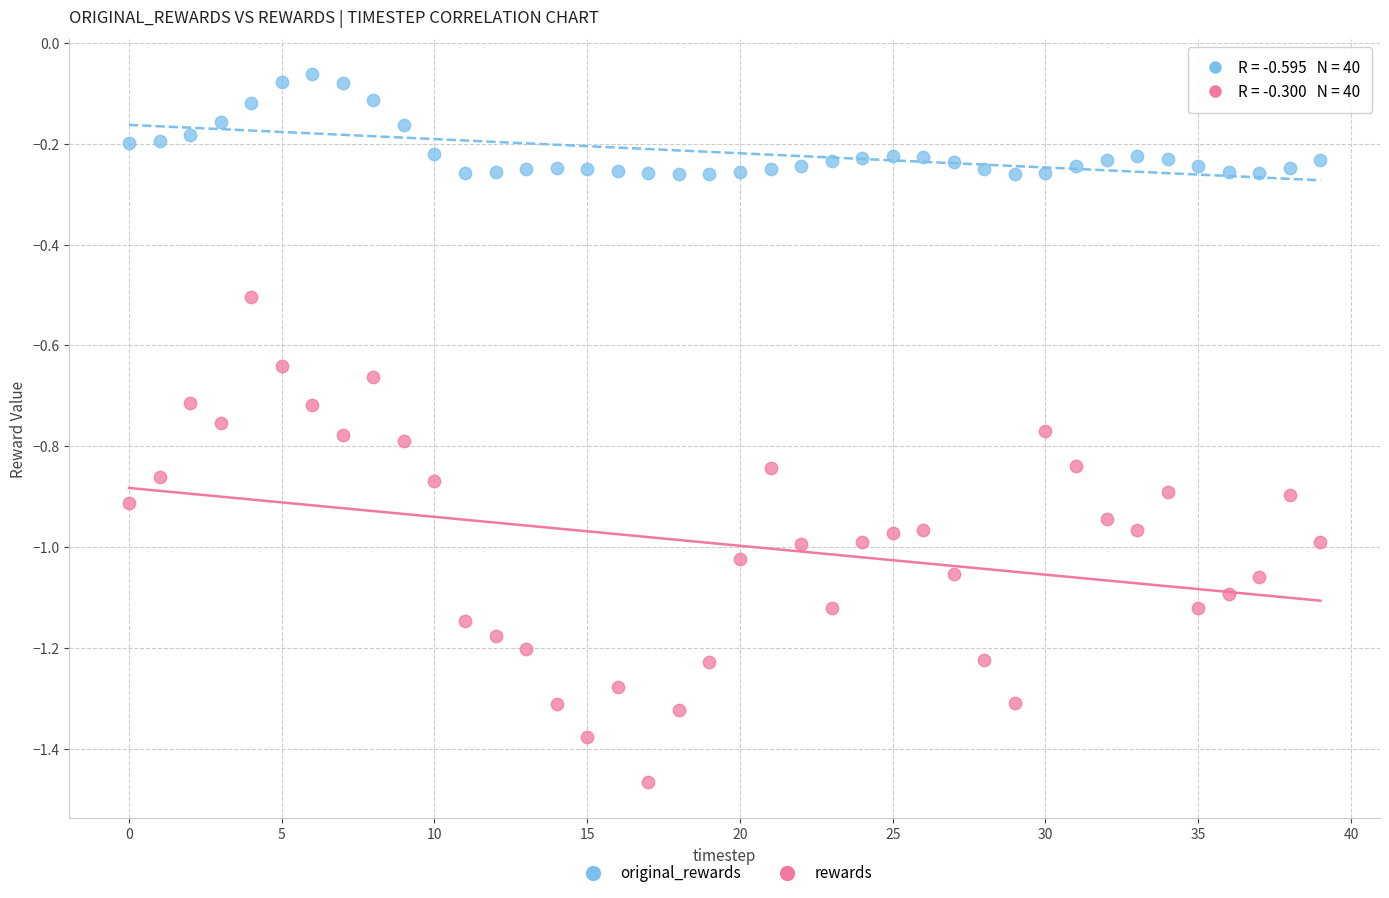

Which series contains the lowest Y value?

rewards